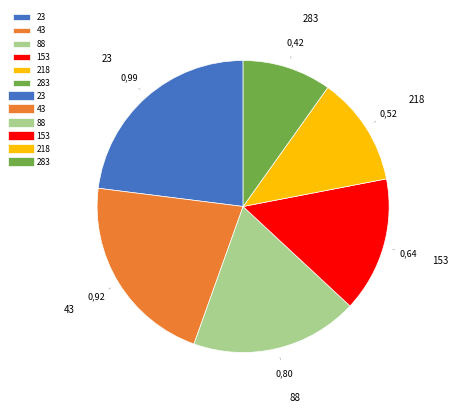

The 88 slice represents 19% of the pie. True or false?

True